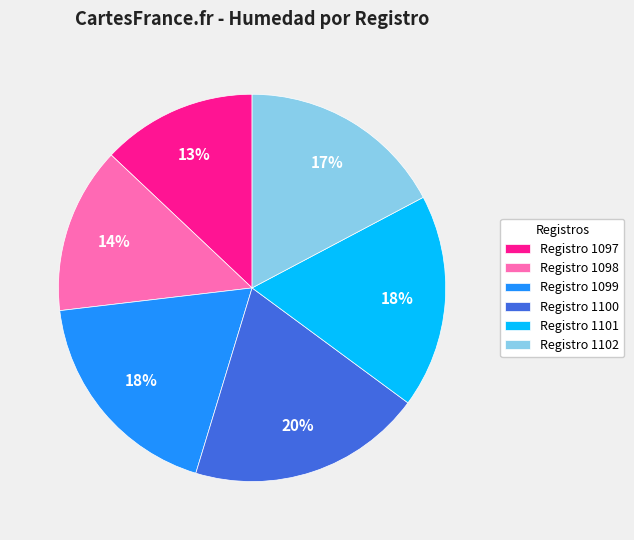

To the nearest percent, what is the average slice percentage?

17%